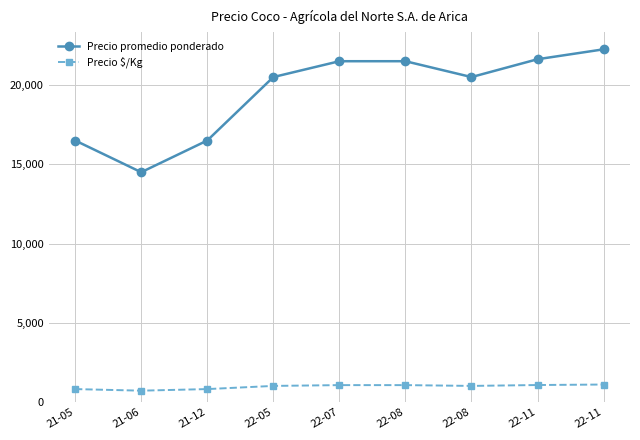

At which category is the sum across all series the highest?

22-11